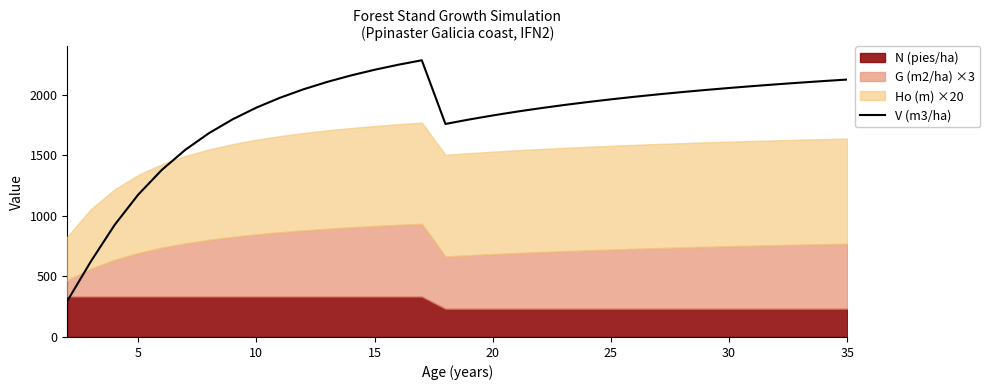

What is the minimum value for V (m3/ha)?

296.9